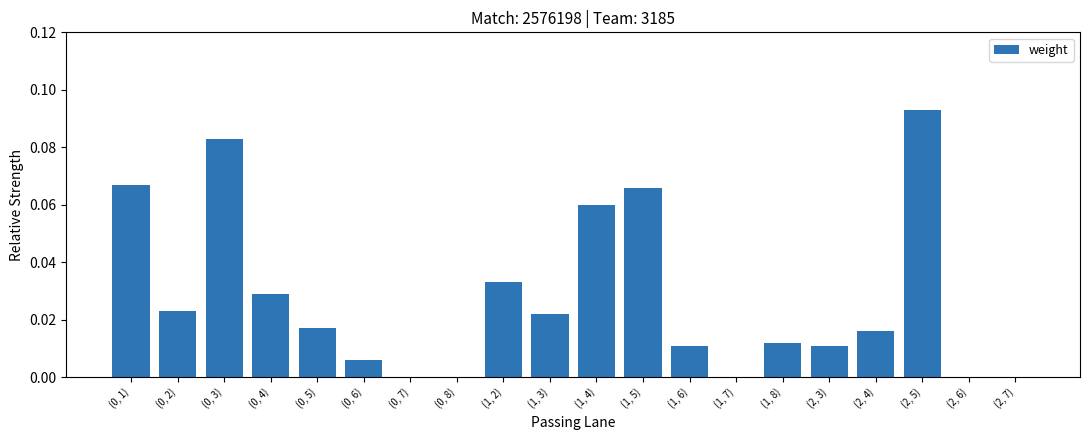

Count the number of categories in the chart.

20